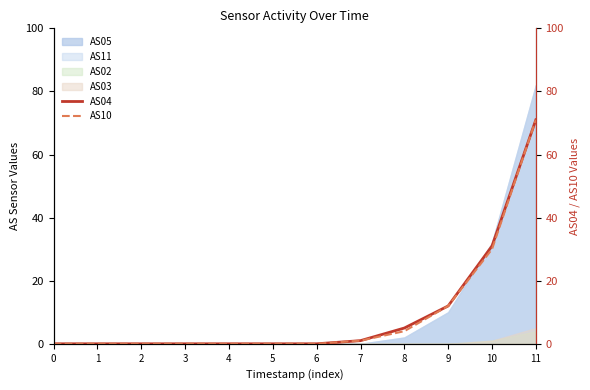

Which series has the largest total across all categories?

AS04